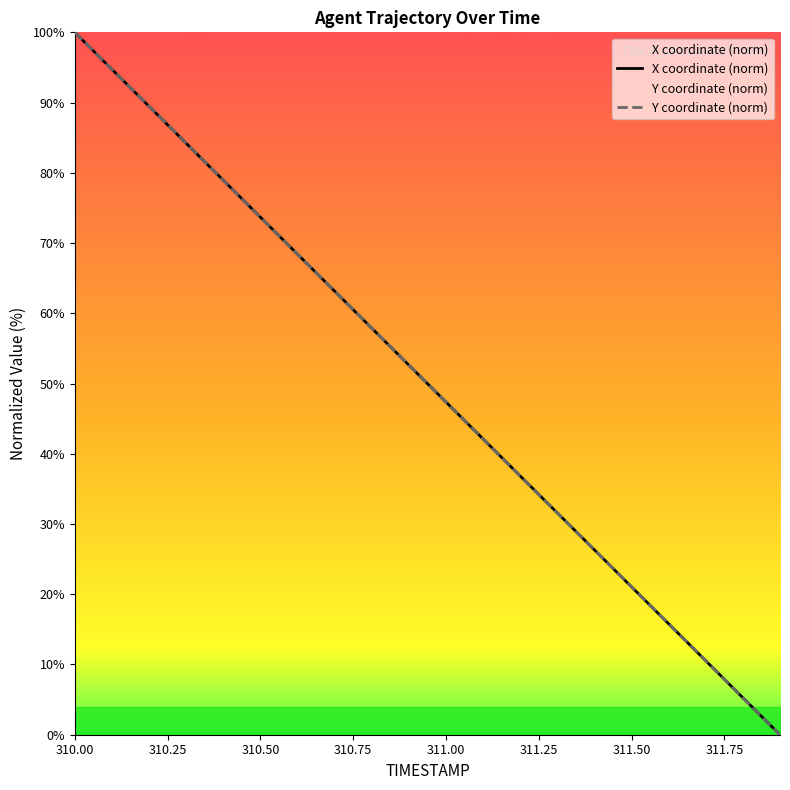

True or false: X coordinate (norm) has more than 0 points higher than both neighbors.

False